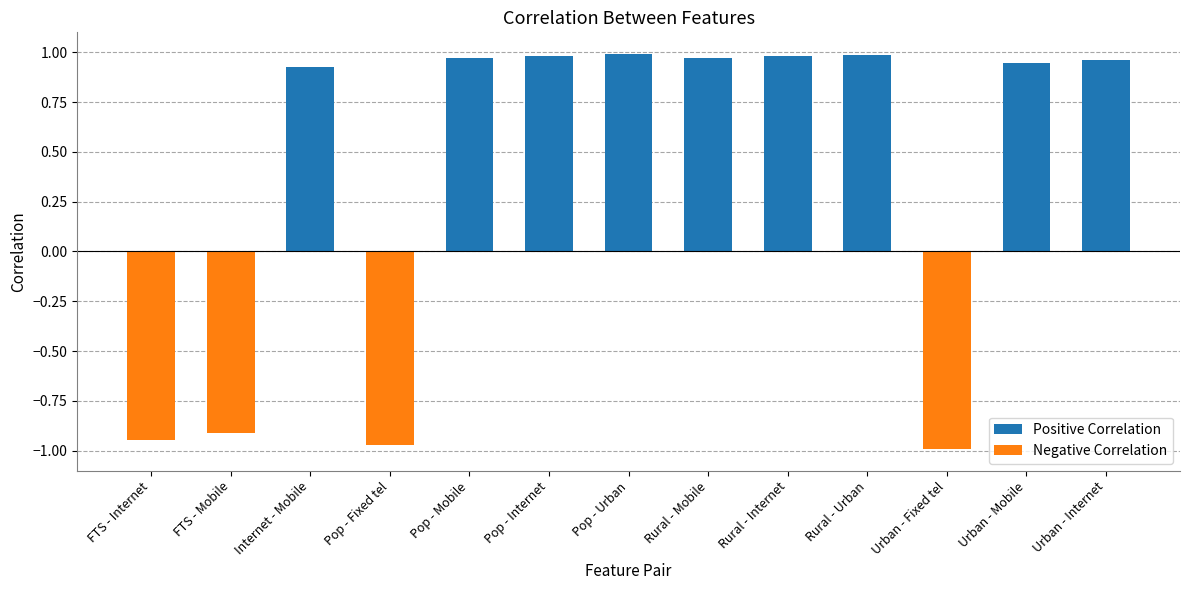

Where does the data first go above 0?

Internet - Mobile